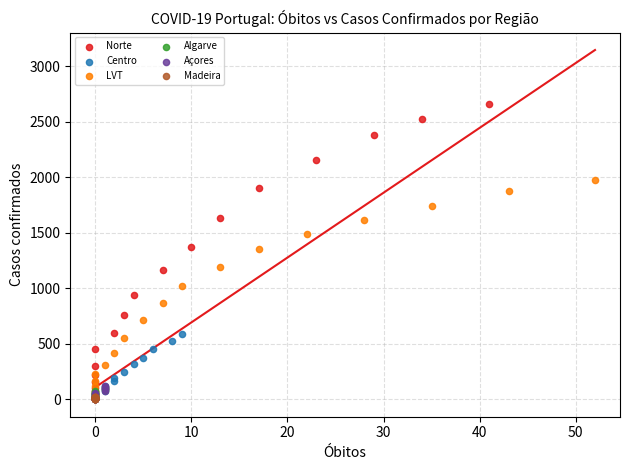

Which series reaches the maximum Y coordinate?

Norte